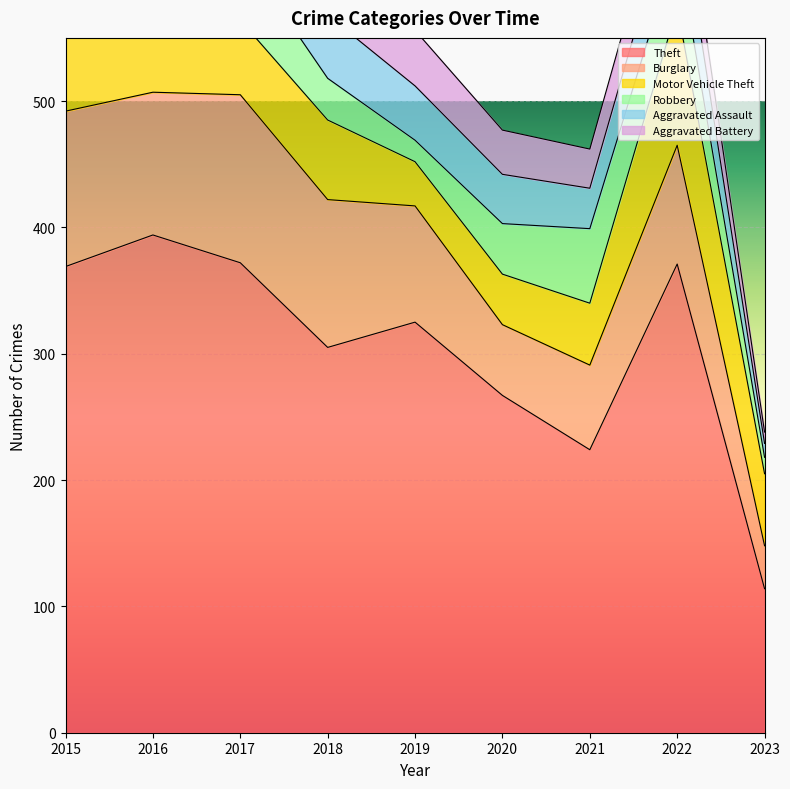

True or false: Robbery and Burglary cross at least once.

False